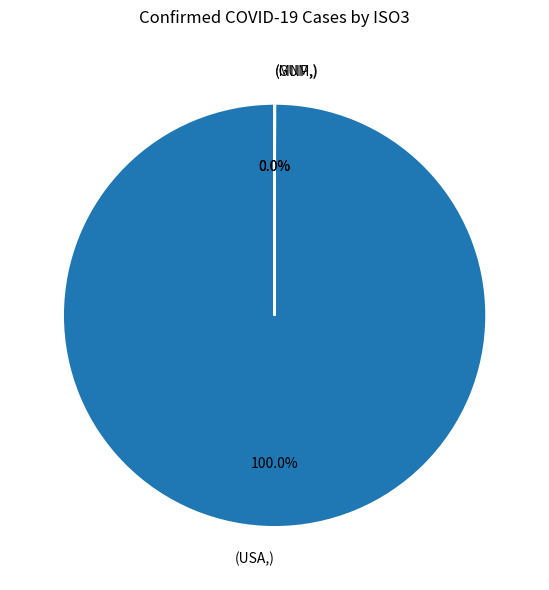

Which category accounts for the majority?

(USA,)